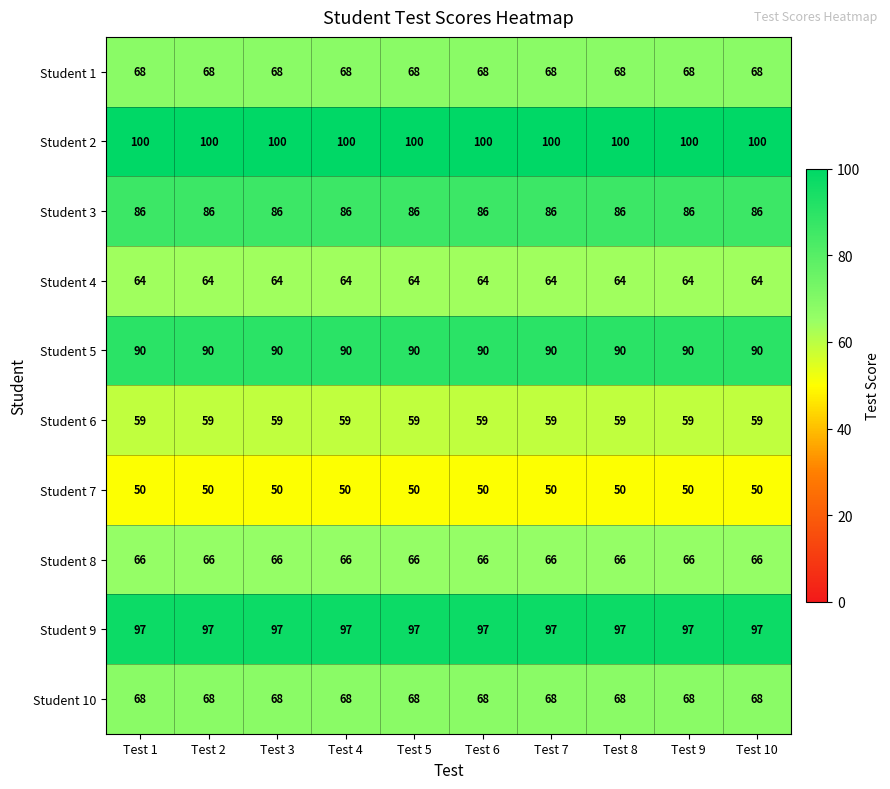

The Student 6 series shows 93 at Test 1. True or false?

False